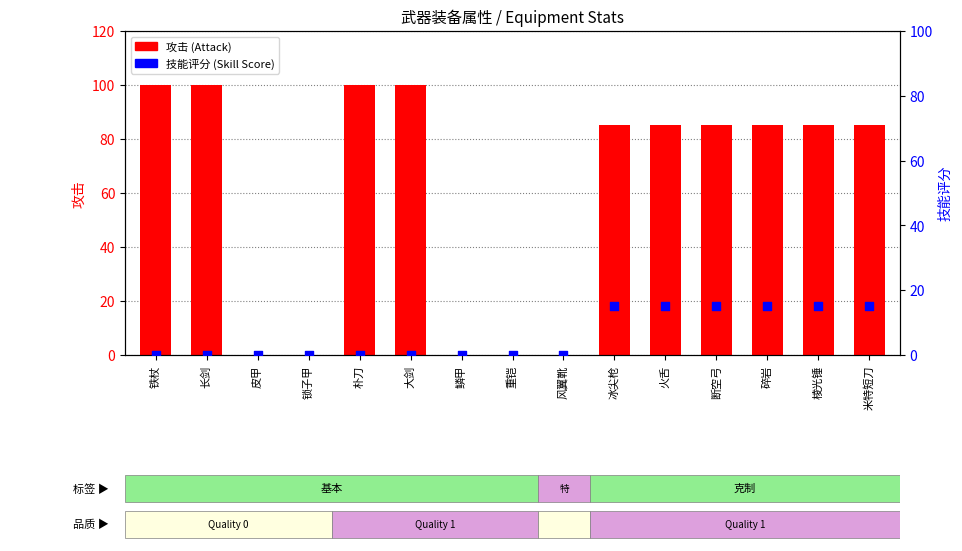

Which series contains the lowest Y value?

攻击 (Attack)